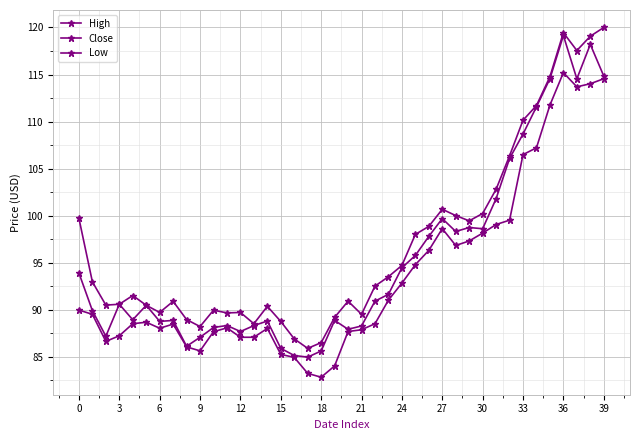

Is this an area chart (filled region under the line)?

No